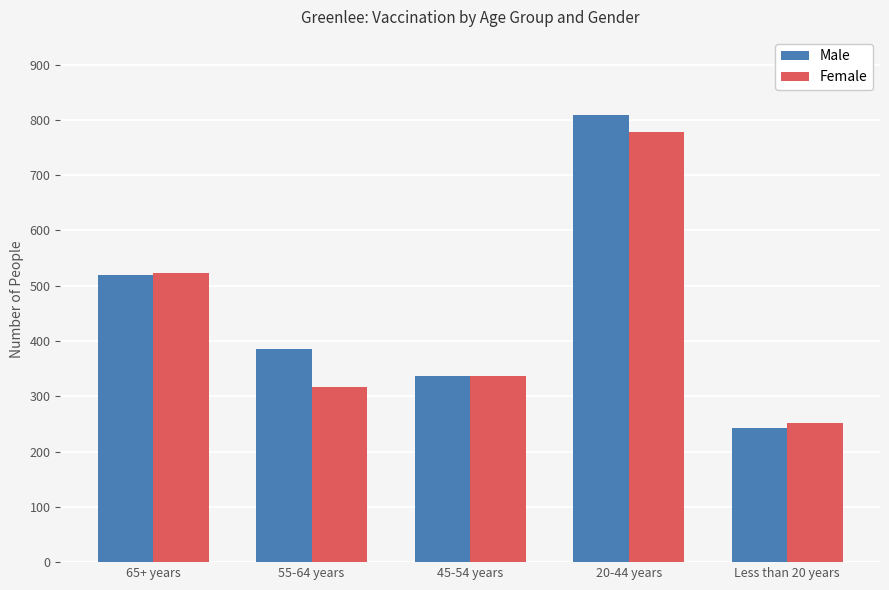

Reading left to right, transcribe all the data shown in this chart.

Male: 65+ years=519	55-64 years=385	45-54 years=337	20-44 years=808	Less than 20 years=242
Female: 65+ years=523	55-64 years=317	45-54 years=336	20-44 years=778	Less than 20 years=252